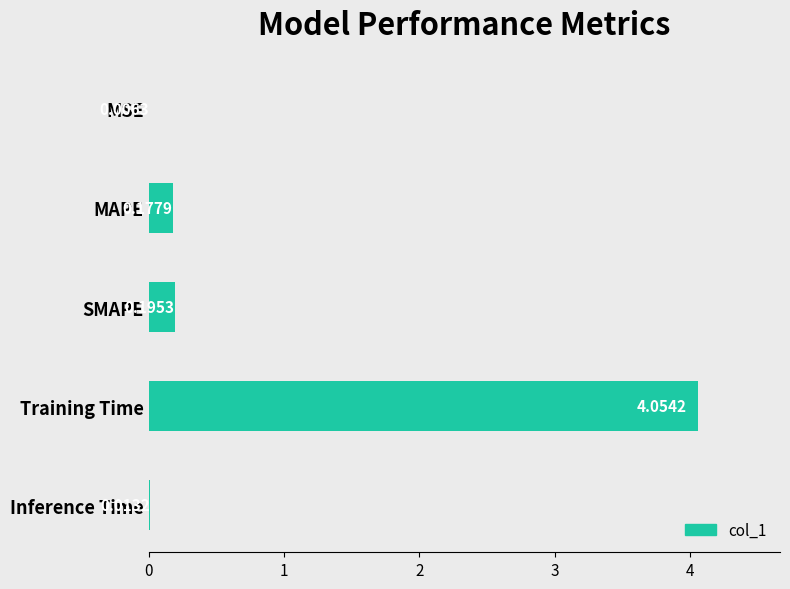

At which label is the value closest to 2?

SMAPE